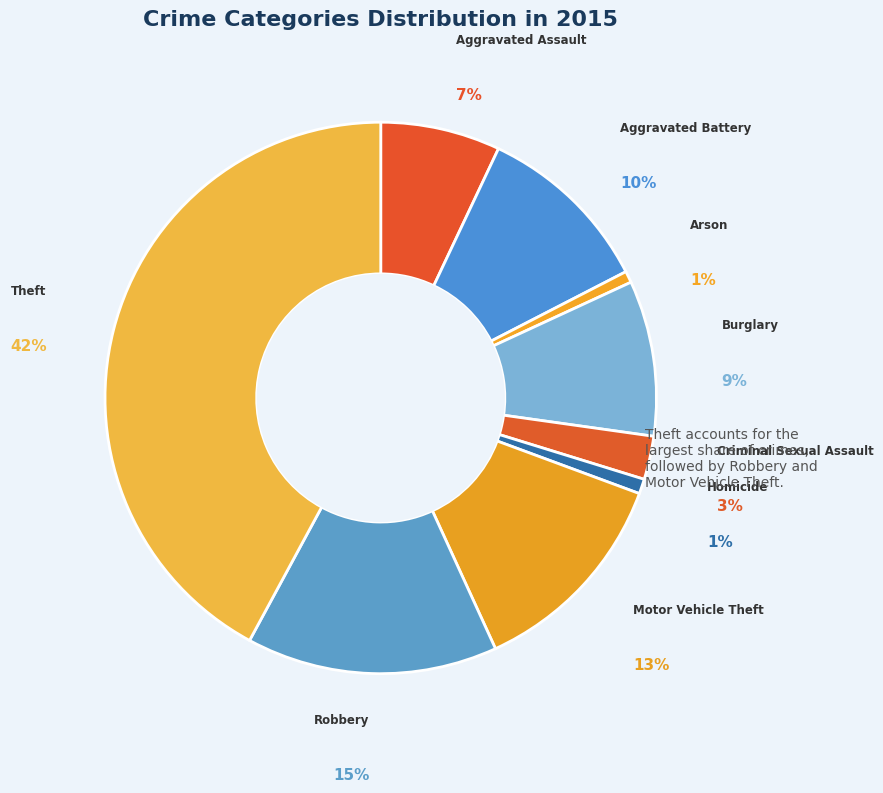

How many slices are in this pie chart?

9